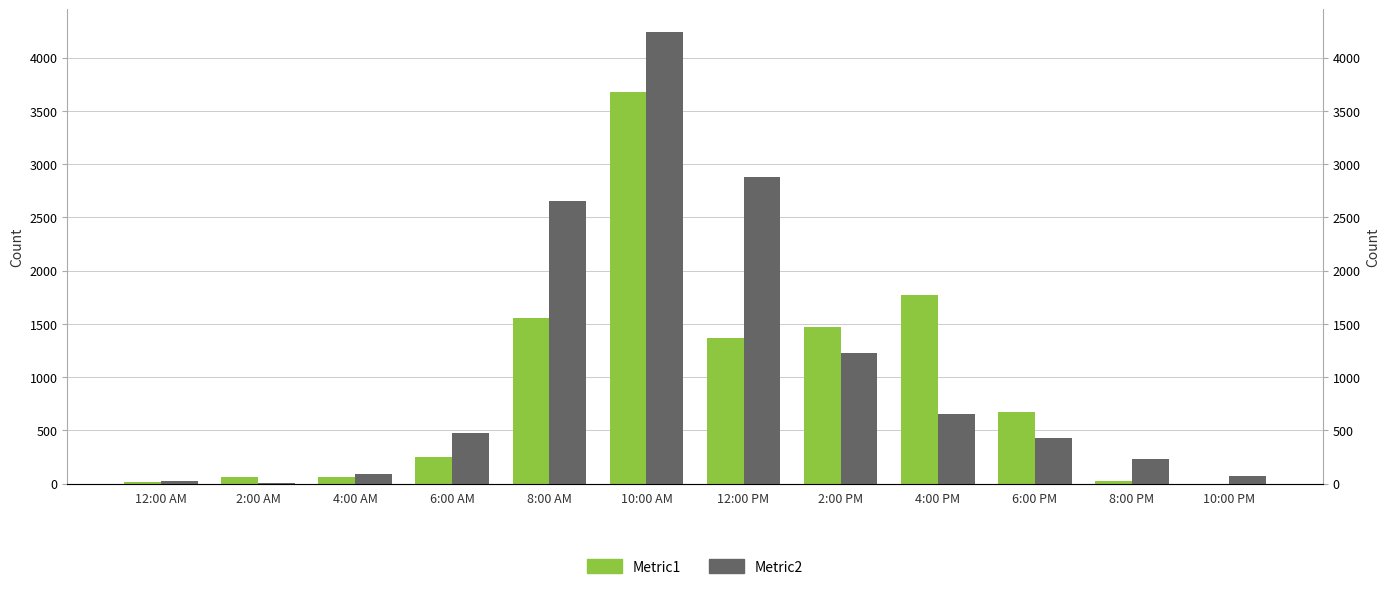

Is the value of Metric1 at 4:00 AM greater than the value of Metric2 at 6:00 AM?

No